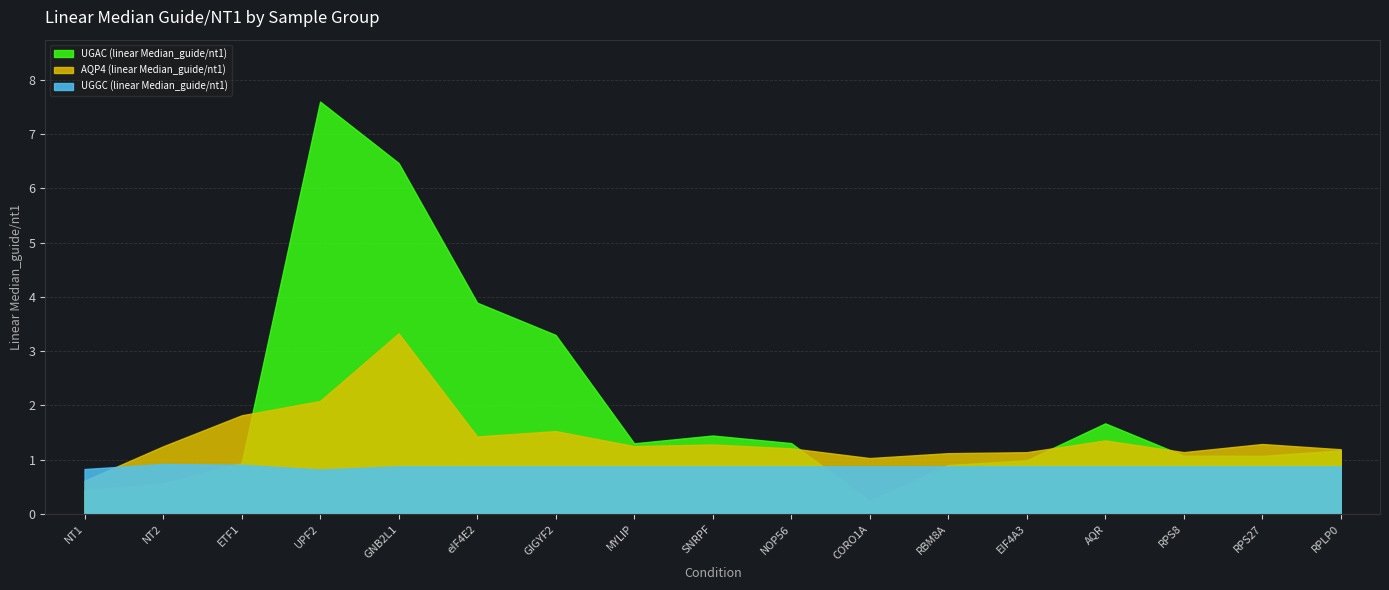

How many series are shown in this chart?

3